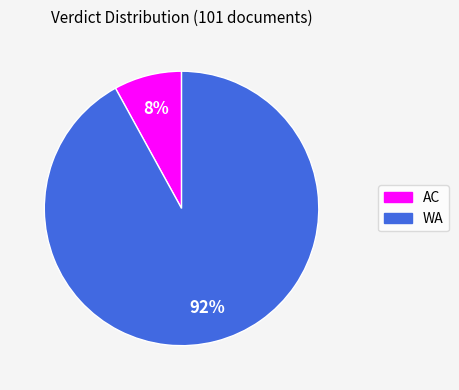

To the nearest percent, what percentage of the pie is AC?

8%